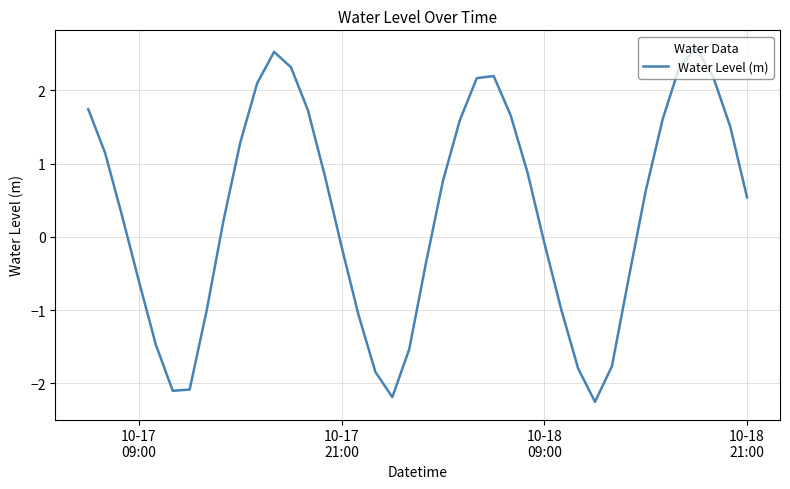

Reading left to right, transcribe all the data shown in this chart.

1.7	1.1	0.3	-0.6	-1.5	-2.1	-2.1	-1.0	0.2	1.3	2.1	2.5	2.3	1.7	0.8	-0.1	-1.1	-1.8	-2.2	-1.5	-0.3	0.8	1.6	2.2	2.2	1.7	0.9	-0.1	-1.0	-1.8	-2.3	-1.8	-0.6	0.6	1.6	2.3	2.6	2.2	1.5	0.5